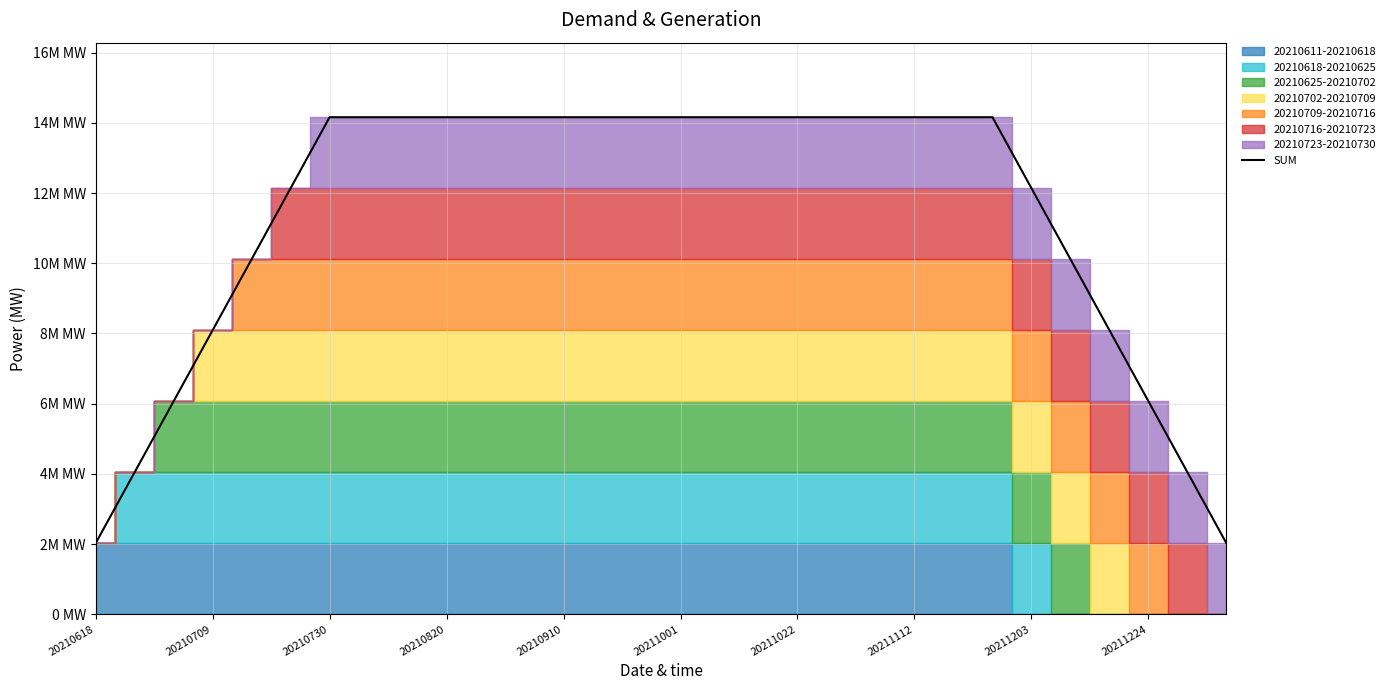

Is it true that the value at 22 is 7351310.0?

False